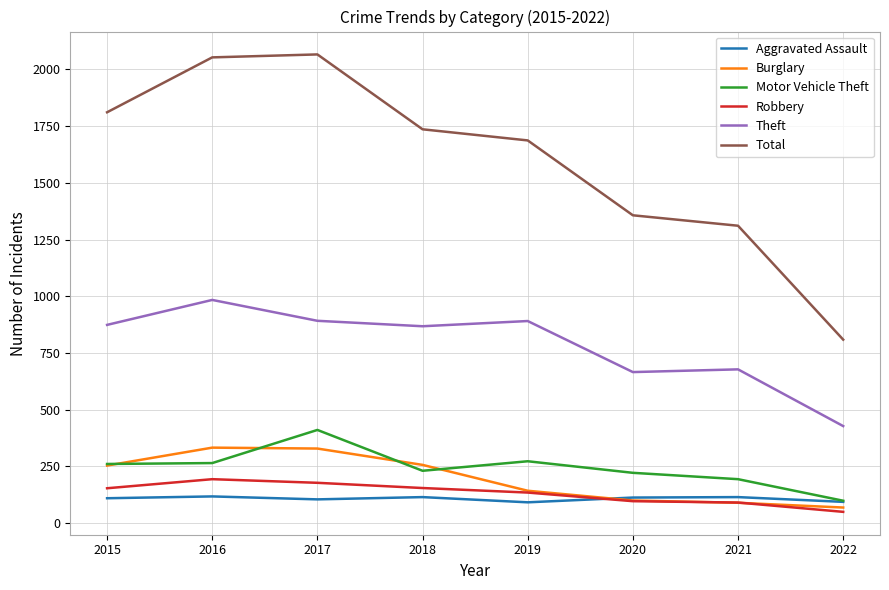

True or false: Robbery and Theft cross at least once.

False